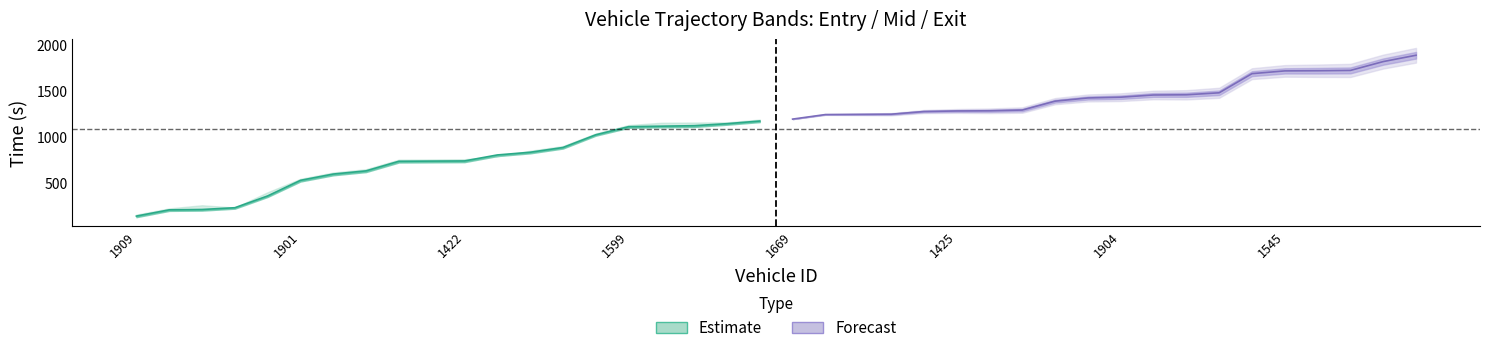

At which label does mid first exceed 1192?

1669